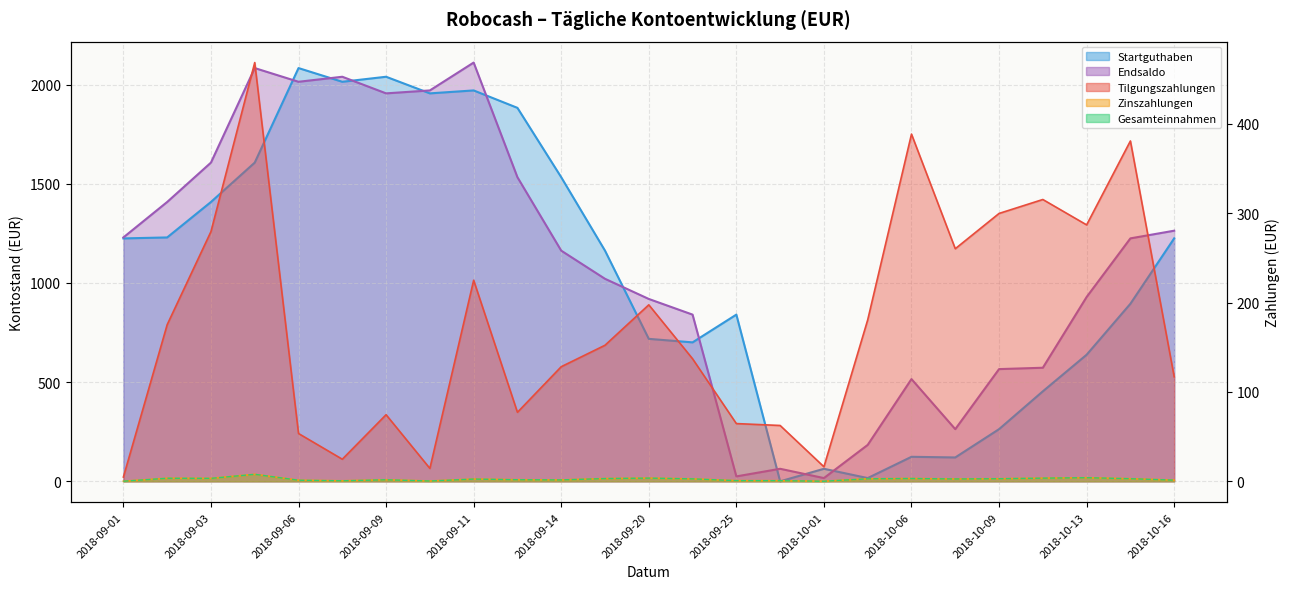

Count the number of categories in the chart.

25